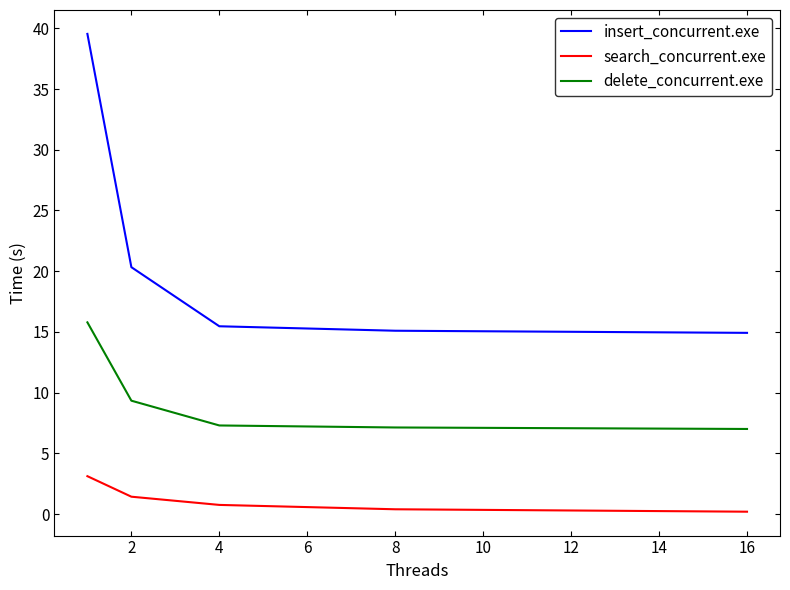

What is the average value of the insert_concurrent.exe series?

21.1